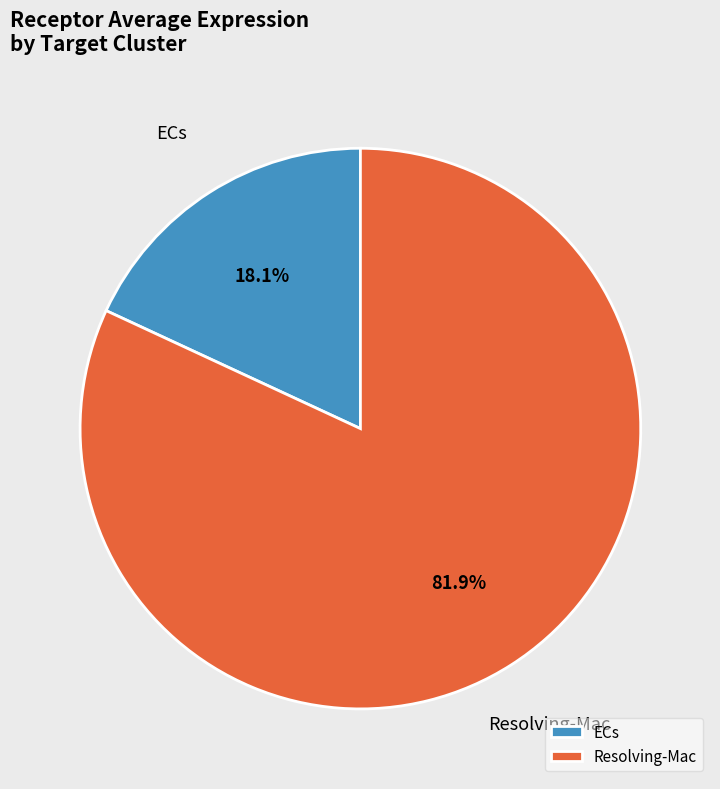

Does Resolving-Mac account for over 50% of the chart?

Yes